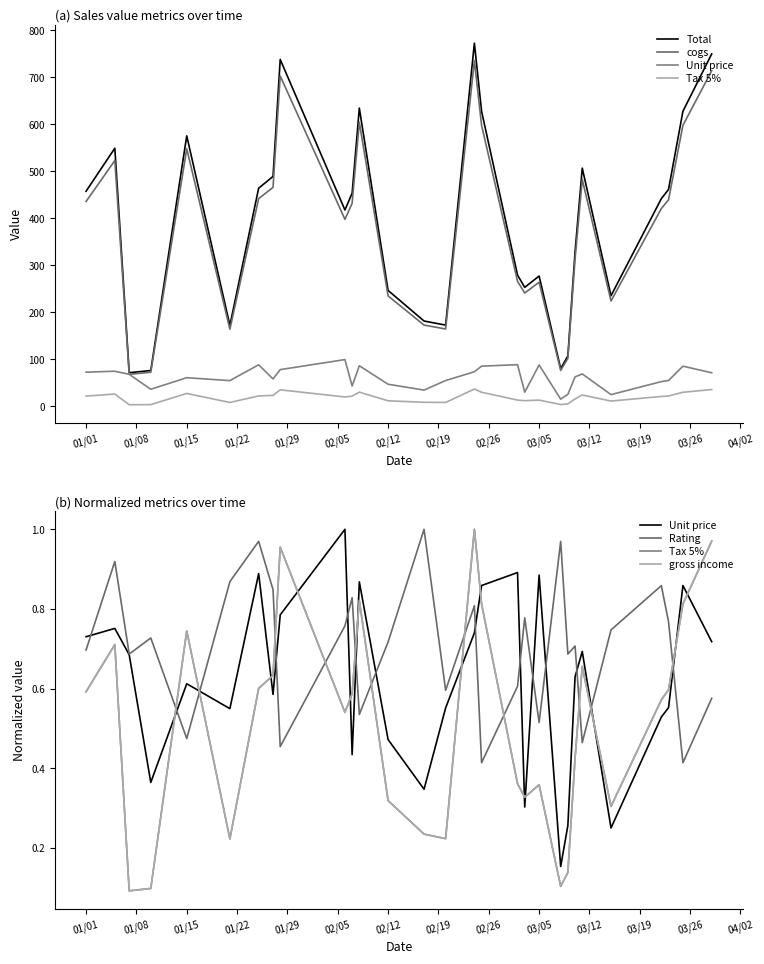

True or false: Unit price has more than 2 interior local peaks.

True